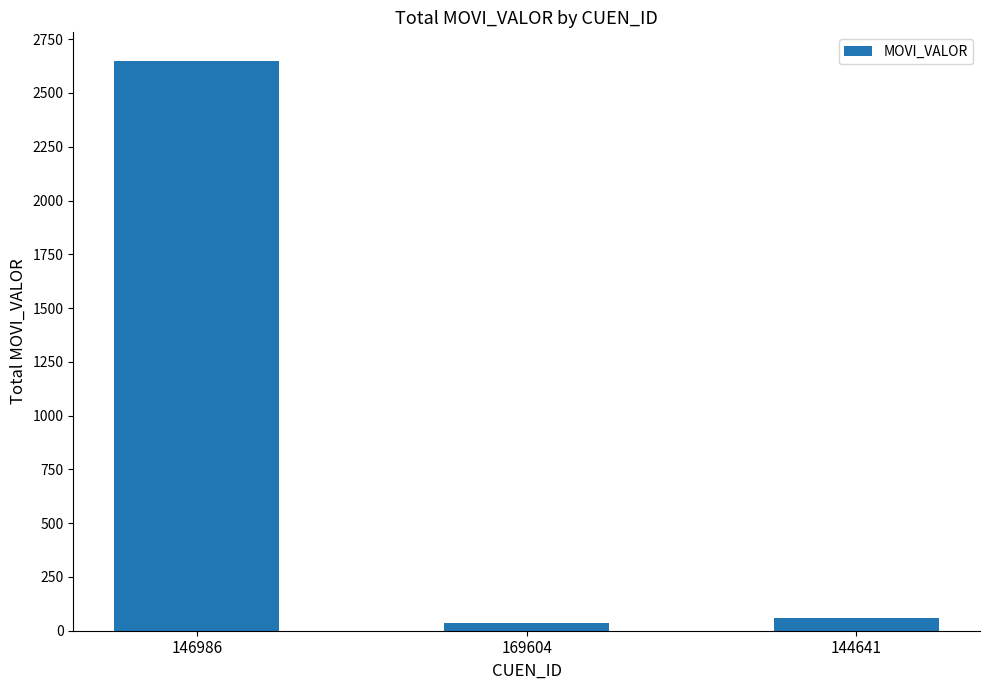

True or false: the data shows 1576.0 at 146986.

False